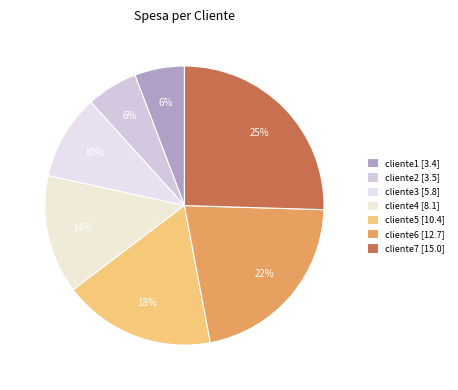

How many segments does this pie chart have?

7